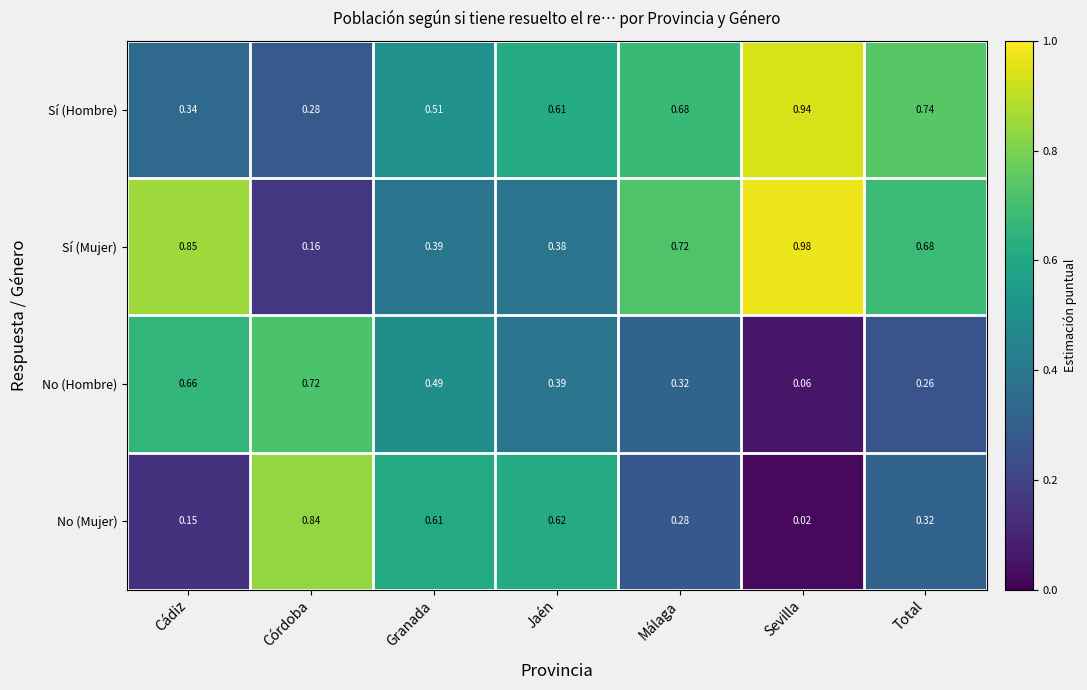

List the series in order of their peak value, lowest first.

No (Hombre), No (Mujer), Sí (Hombre), Sí (Mujer)